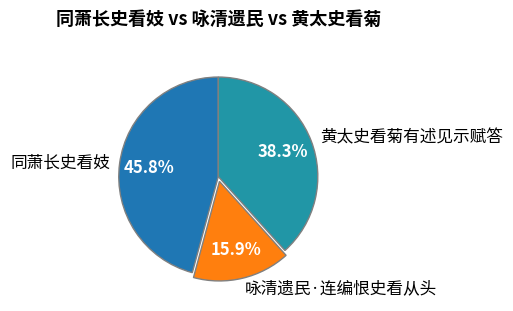

To the nearest percent, what portion does 黄太史看菊有述见示赋答 represent?

38%